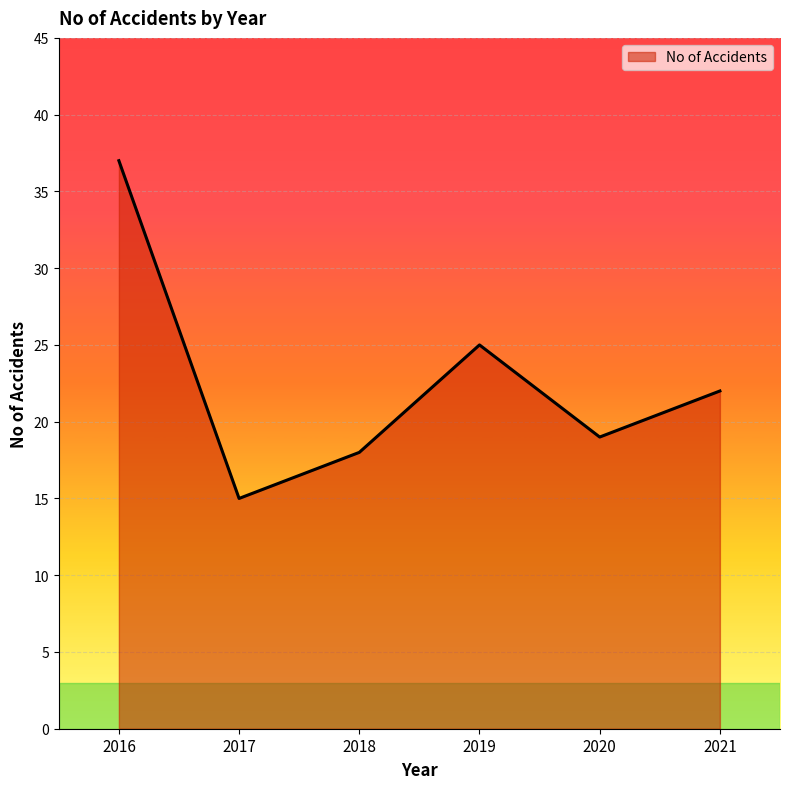

Which category has the lowest value across all series?

2017